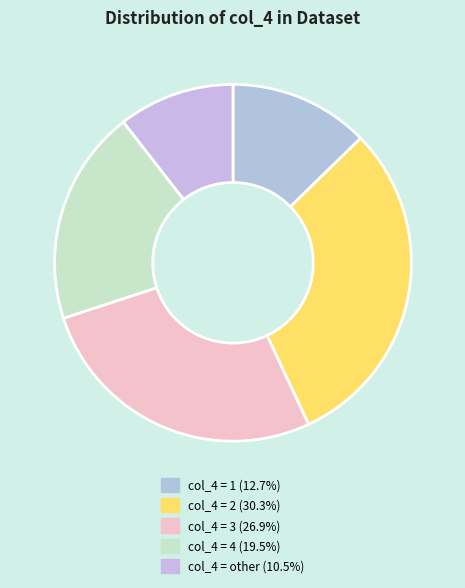

How many slices are in this pie chart?

5